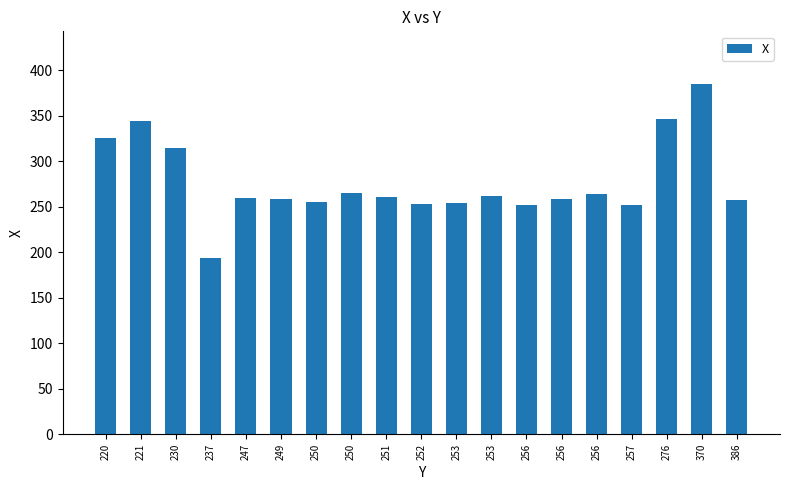

How many data points does each series have?

19